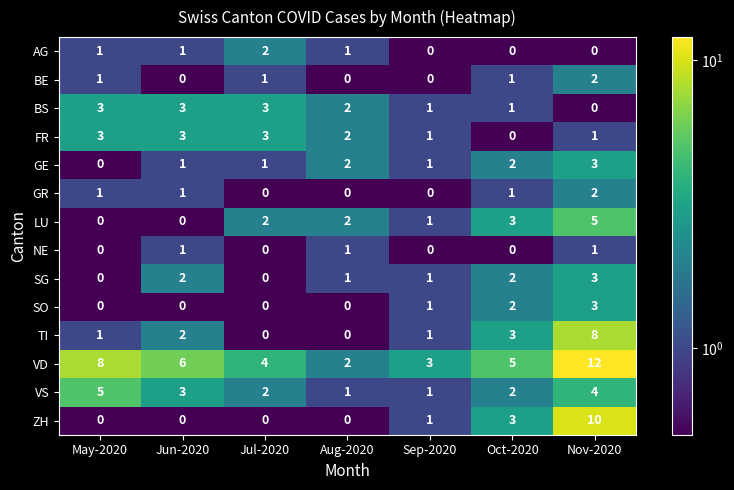

What is the sum of the FR values at Aug-2020 and Jul-2020?

5